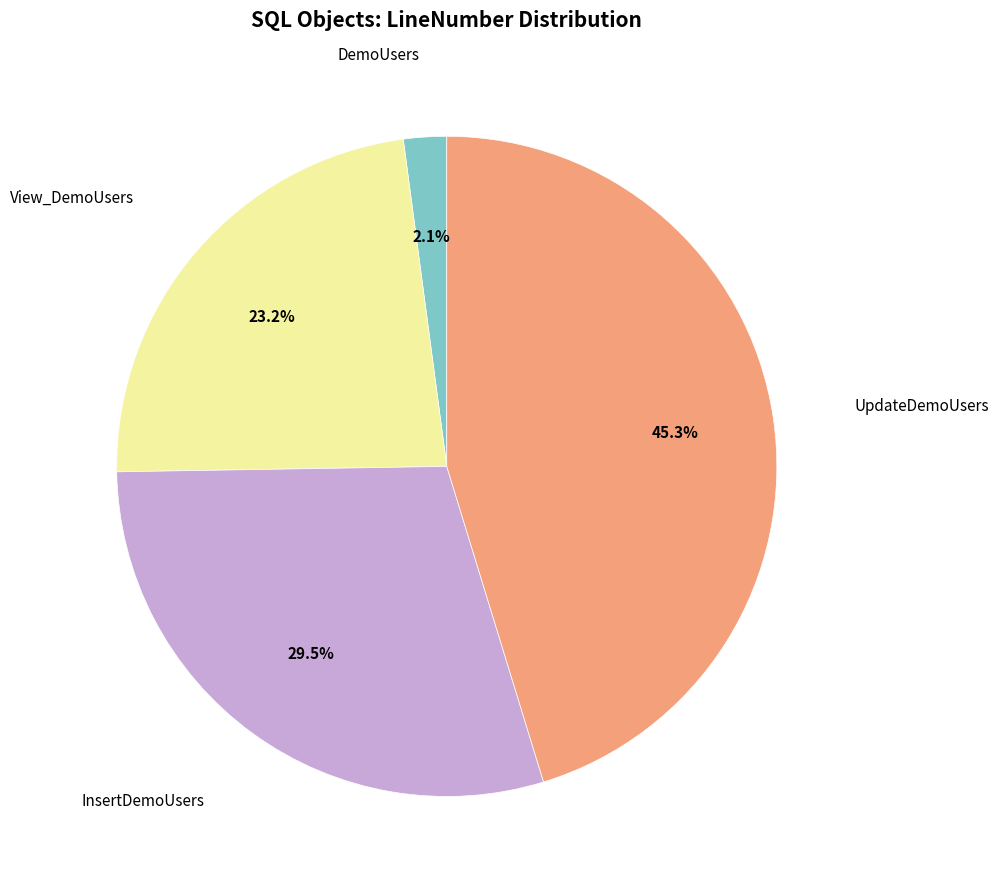

Is there any slice that represents more than half of the pie?

No